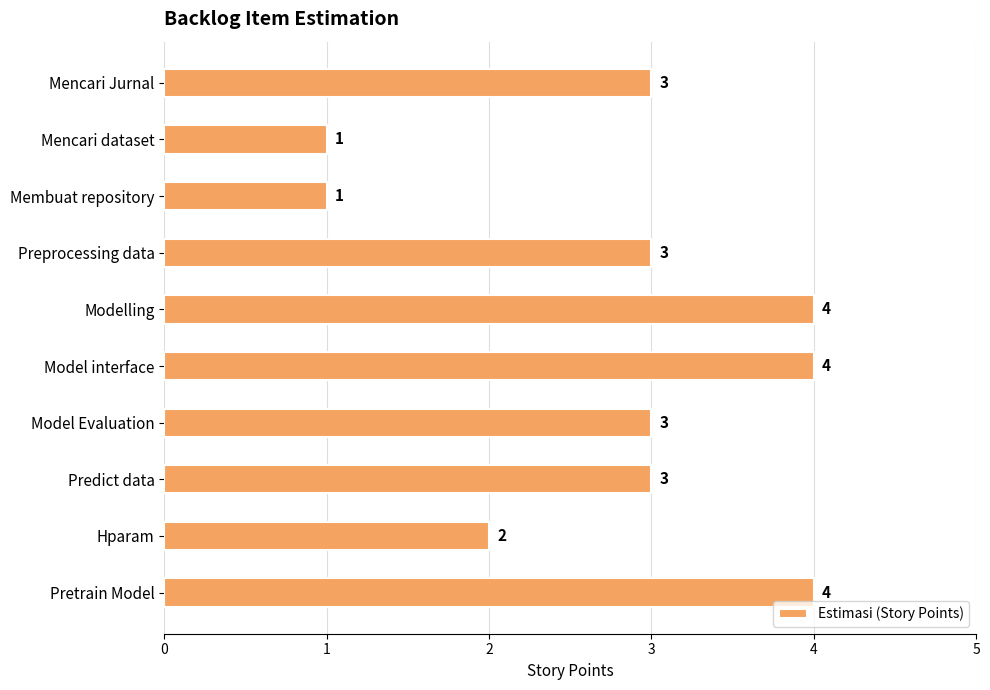

What is the value of the 8th bar from the top?

3